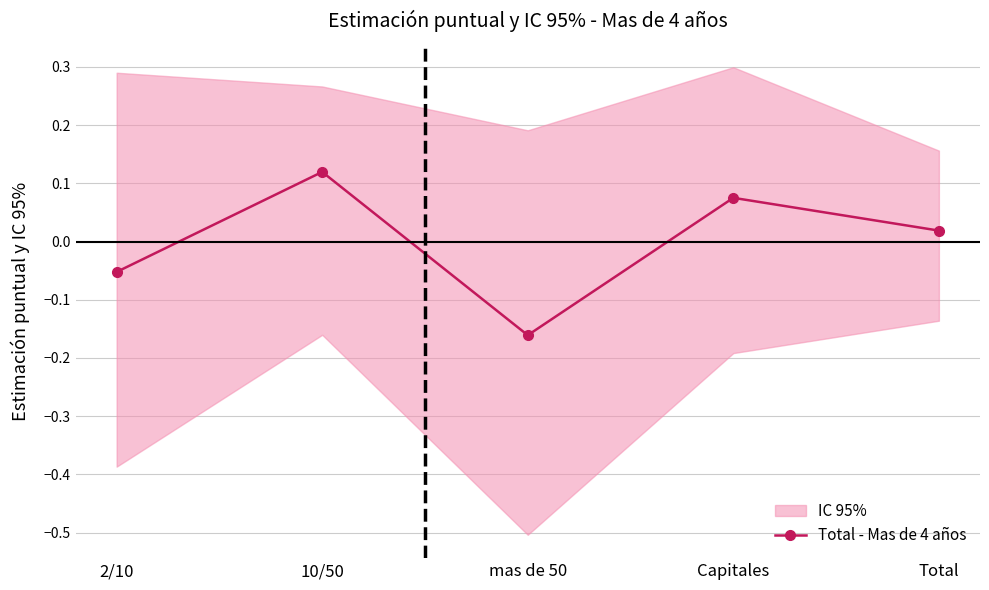

What is the label of the 1st point from the right?

Total